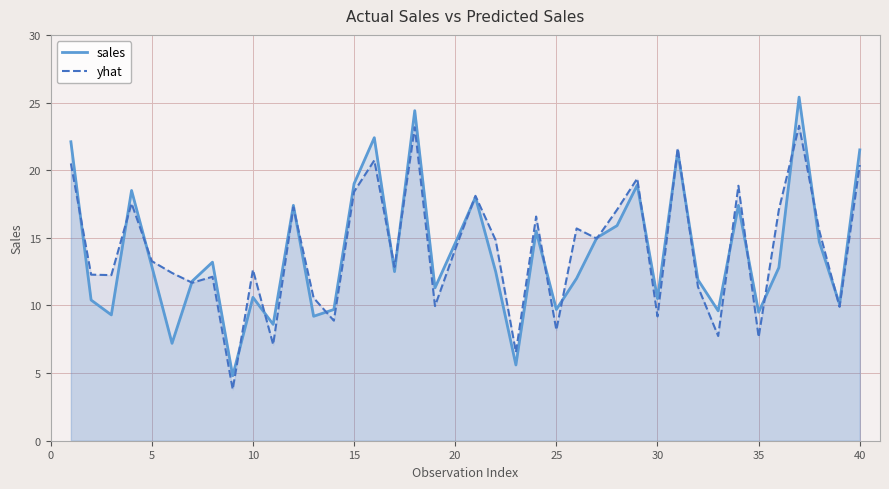

Reading left to right, what are all the values shown in this chart?

sales: 22.1	10.4	9.3	18.5	12.9	7.2	11.8	13.2	4.8	10.6	8.6	17.4	9.2	9.7	19.0	22.4	12.5	24.4	11.3	14.6	18.0	12.5	5.6	15.5	9.7	12.0	15.0	15.9	18.9	10.5	21.4	11.9	9.6	17.4	9.5	12.8	25.4	14.7	10.1	21.5
yhat: 20.5	12.3	12.2	17.5	13.3	12.4	11.7	12.1	3.8	12.6	7.1	17.3	10.6	8.9	18.4	20.7	12.8	23.2	10.0	14.2	18.1	14.8	6.5	16.6	8.2	15.7	14.9	17.1	19.4	9.2	21.6	11.4	7.7	18.8	7.7	17.1	23.3	15.5	9.9	20.4